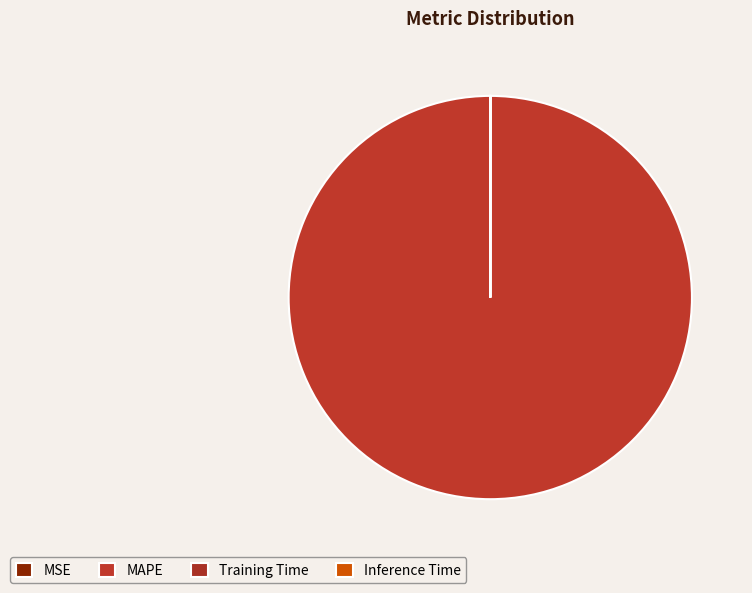

Does Training Time represent more than half of the total?

No